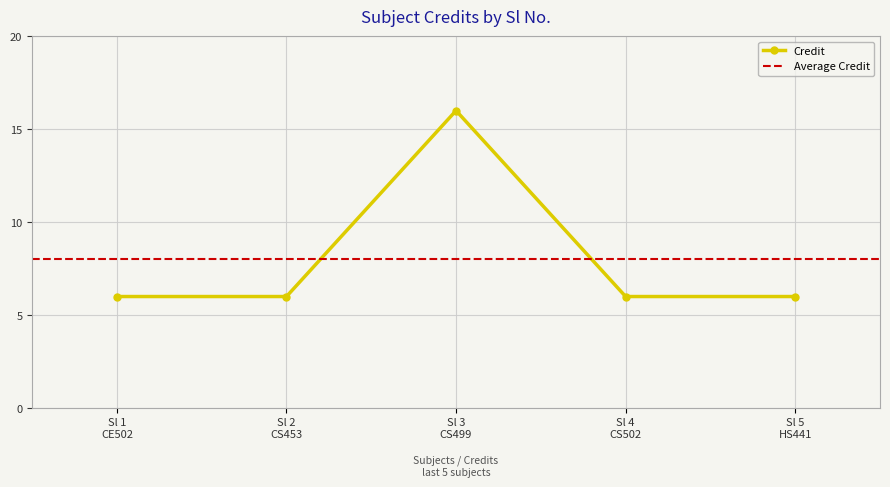

True or false: Credit has more than 1 interior local peaks.

False